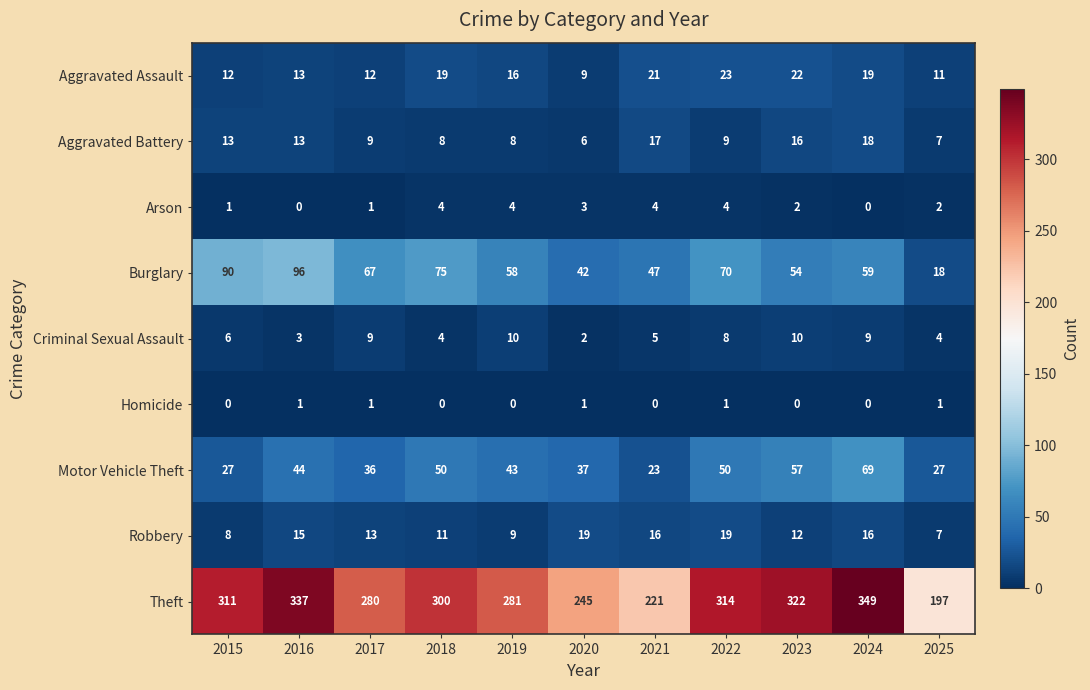

How many data points in Arson are less than 2?

4